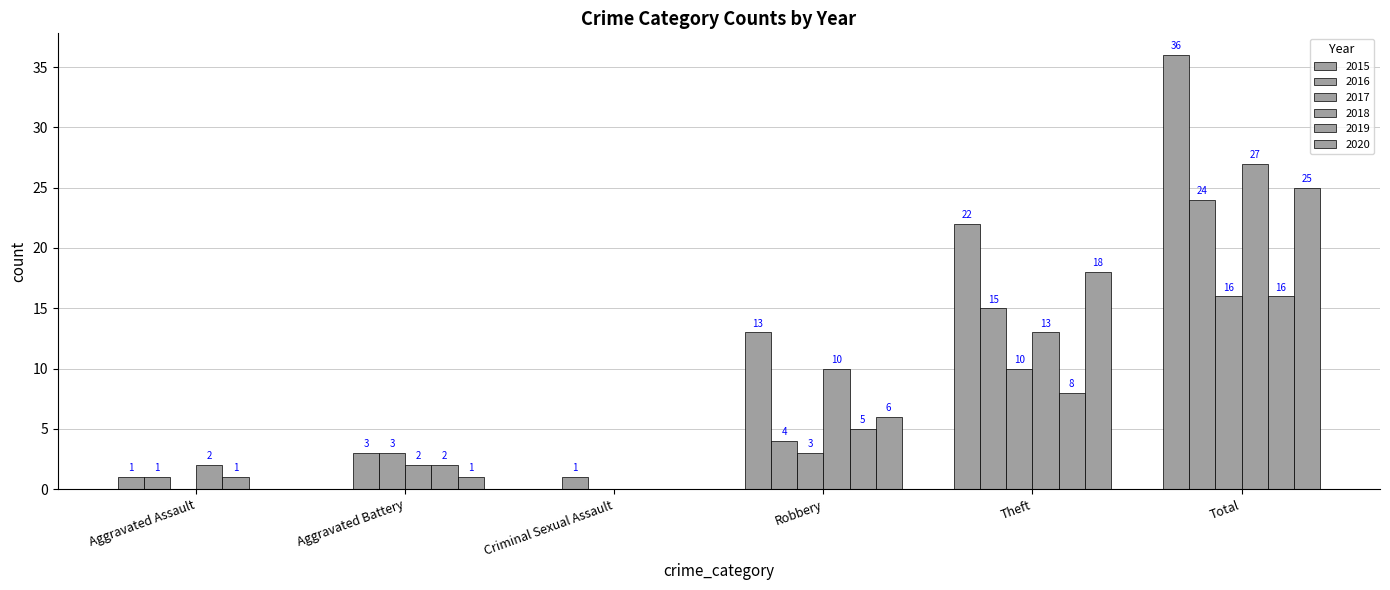

Is it true that 2018 equals 3 at Aggravated Assault?

False